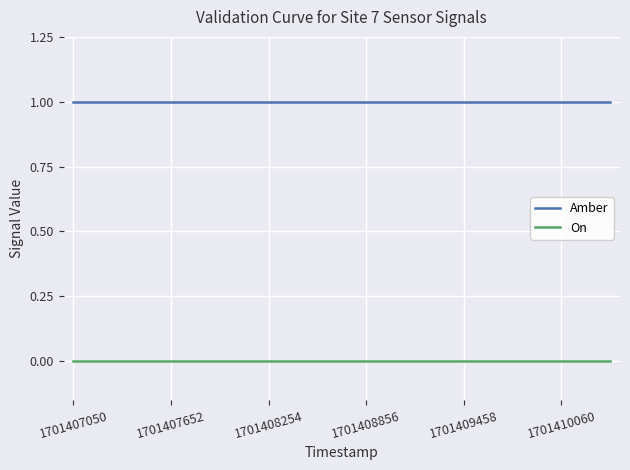

True or false: On and Amber cross at least once.

False